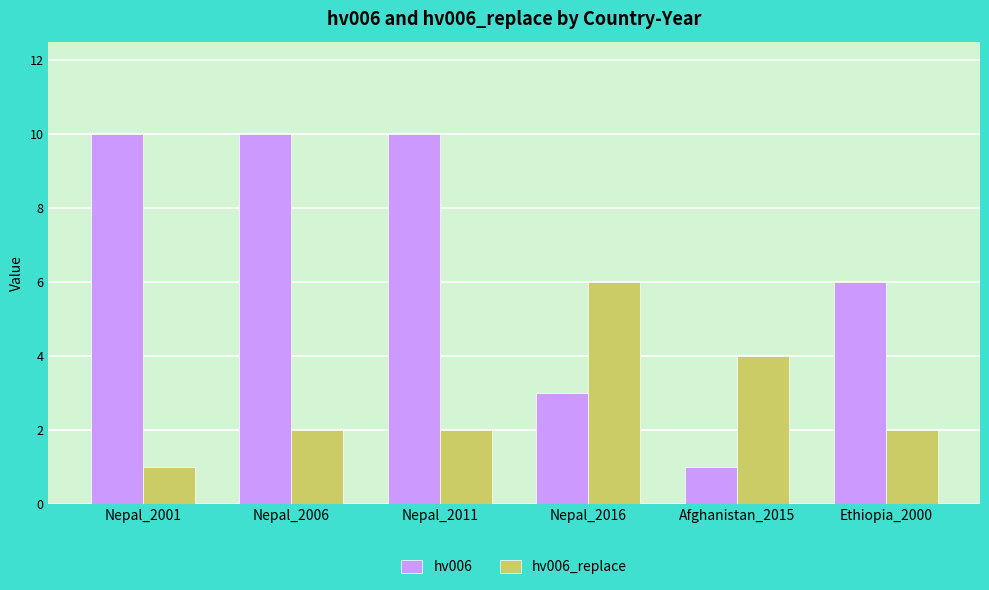

Are the bars grouped side by side (vs. stacked)?

Yes